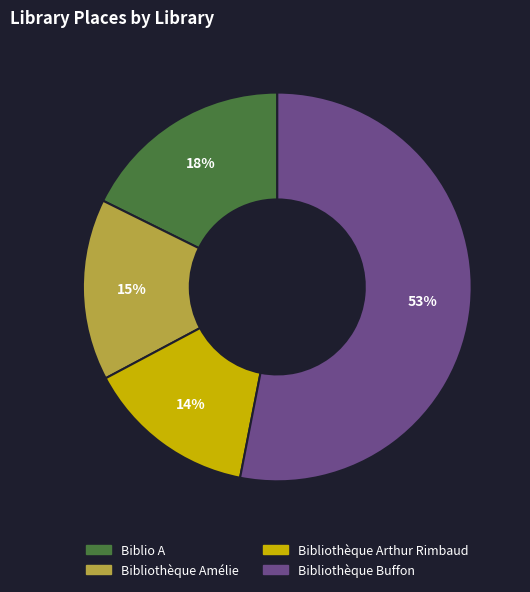

Is the sum of Bibliothèque Arthur Rimbaud and Bibliothèque Buffon greater than half?

Yes